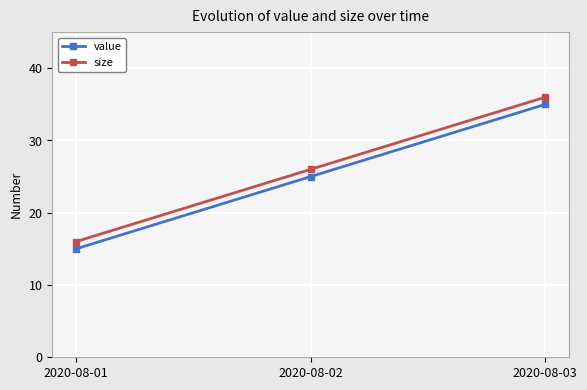

What is the value of the size point at the 1st from the left?

16